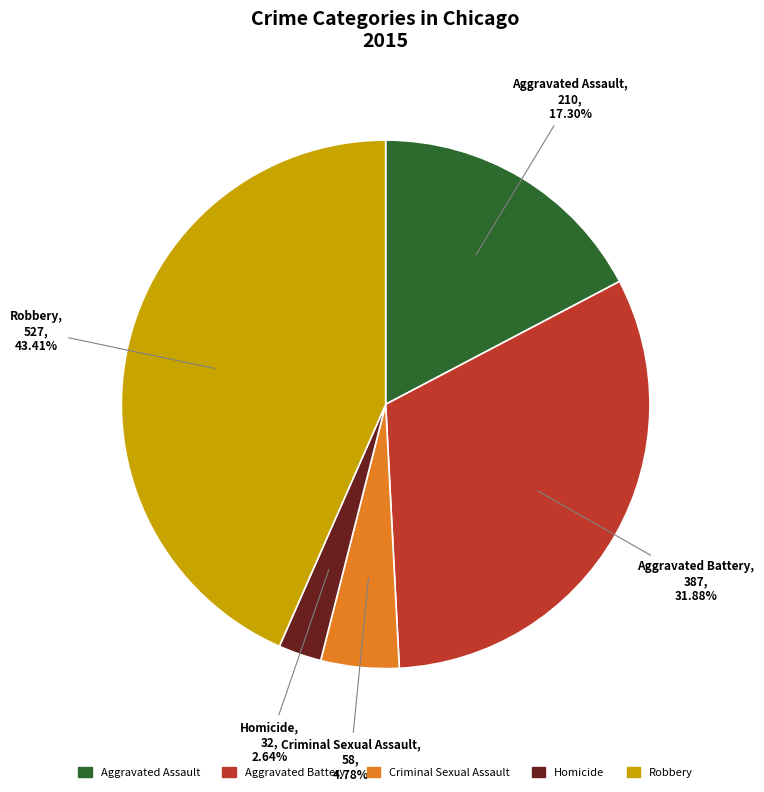

What is the total percentage of Criminal Sexual Assault and Robbery?

48.2%